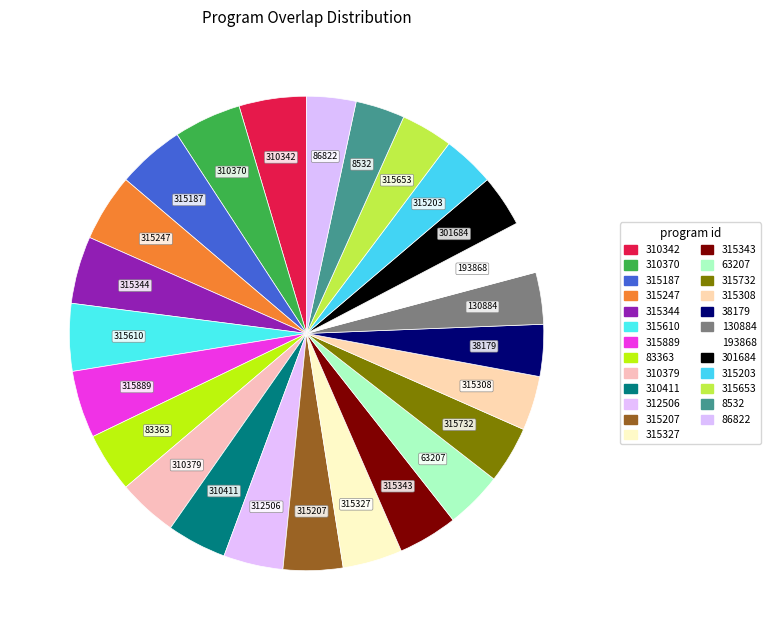

What is the smallest slice in the pie chart?

8532